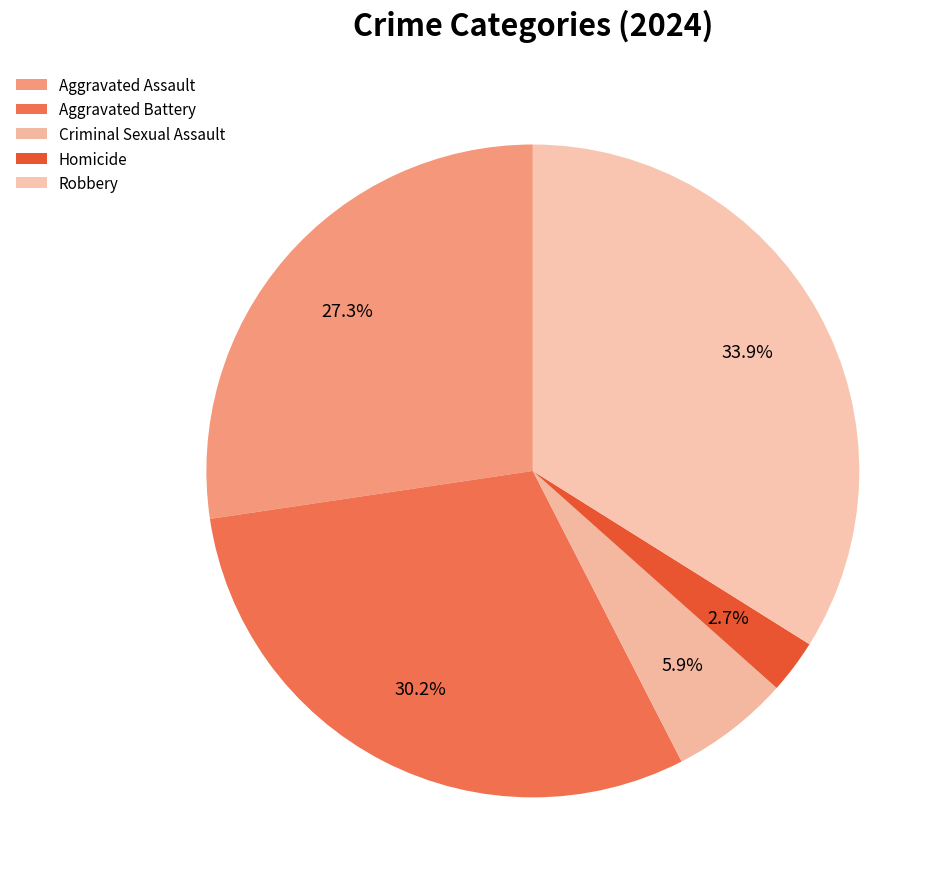

How many segments does this pie chart have?

5